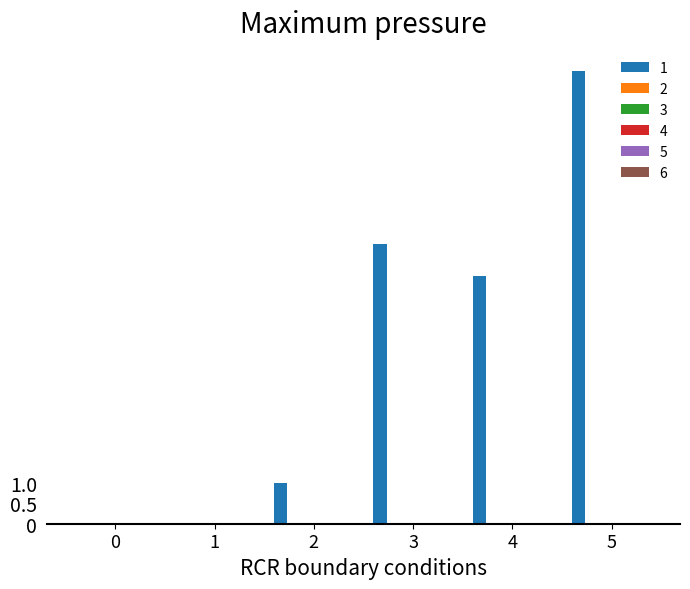

Count the number of data series in this chart.

1